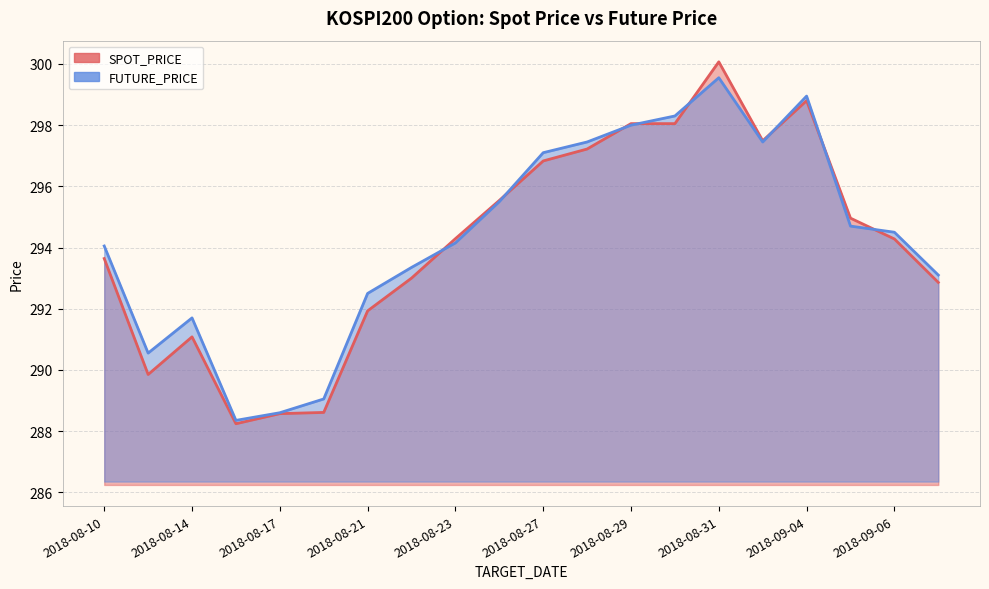

True or false: FUTURE_PRICE (line) has a value of 507.5 at 11.

False